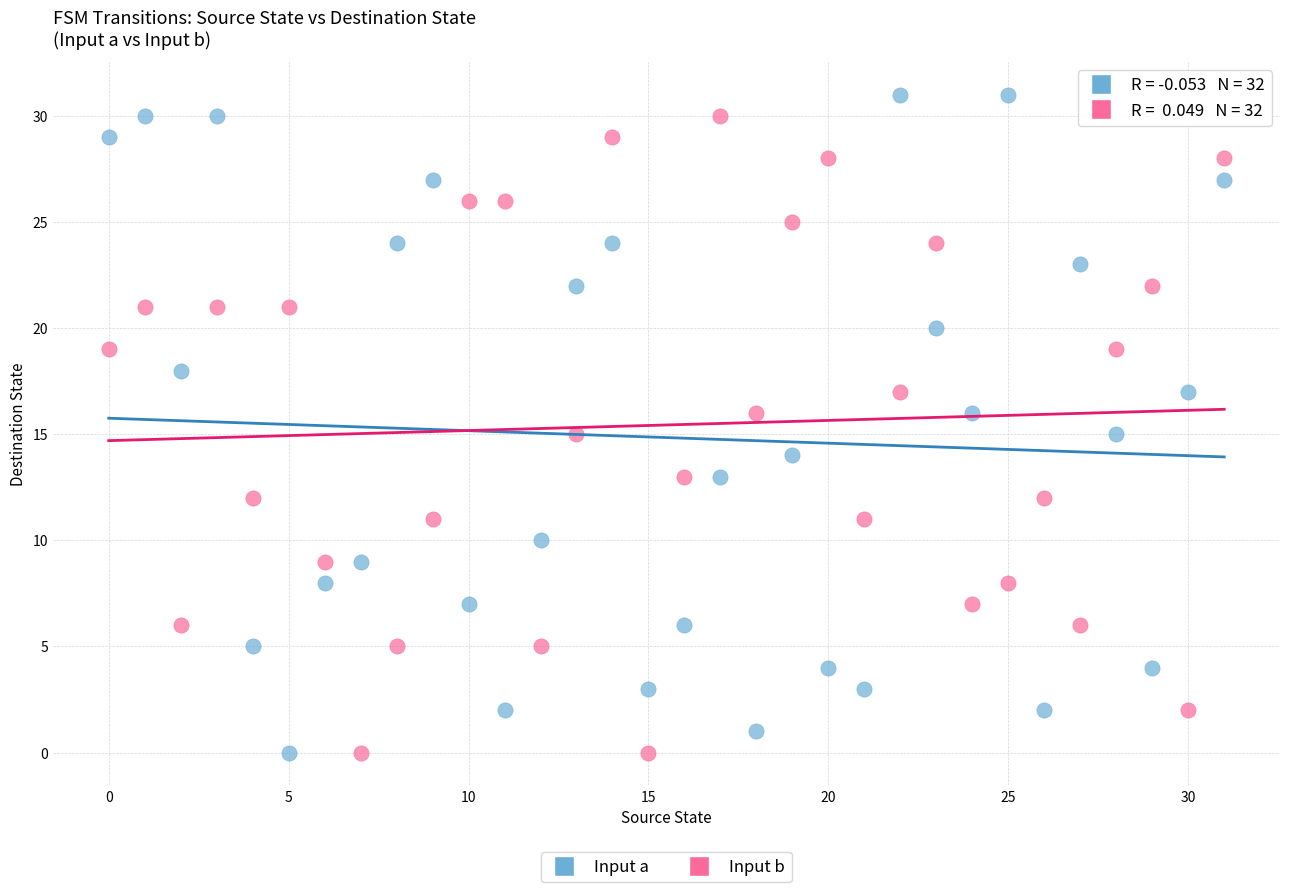

Across all data points, what is the range of Y values (max minus min)?

31